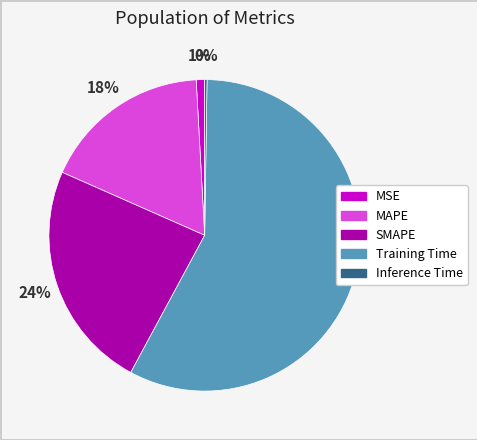

To the nearest percent, what is the difference between the SMAPE and MAPE slice percentages?

6%